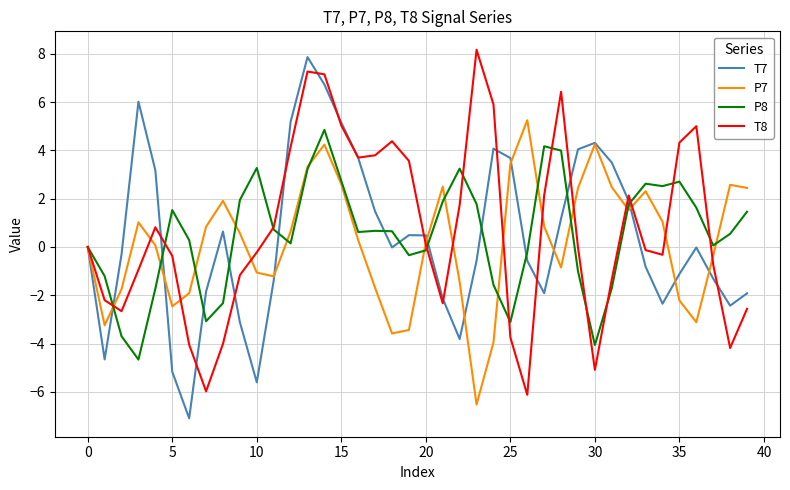

What is the maximum value for T7?

7.9